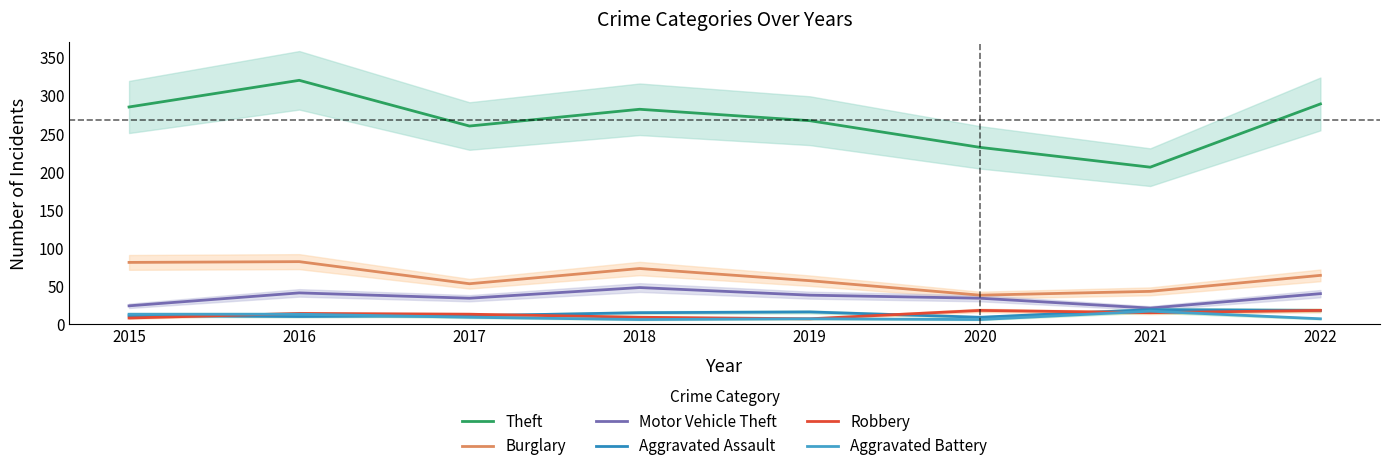

Reading left to right, extract all data points from this chart.

Theft: 285	320	260	282	267	232	206	289
Burglary: 81	82	53	73	57	38	43	64
Motor Vehicle Theft: 24	41	34	48	38	34	21	40
Aggravated Assault: 11	10	11	15	16	9	19	18
Robbery: 8	14	13	9	7	18	15	18
Aggravated Battery: 13	13	9	6	7	6	17	7